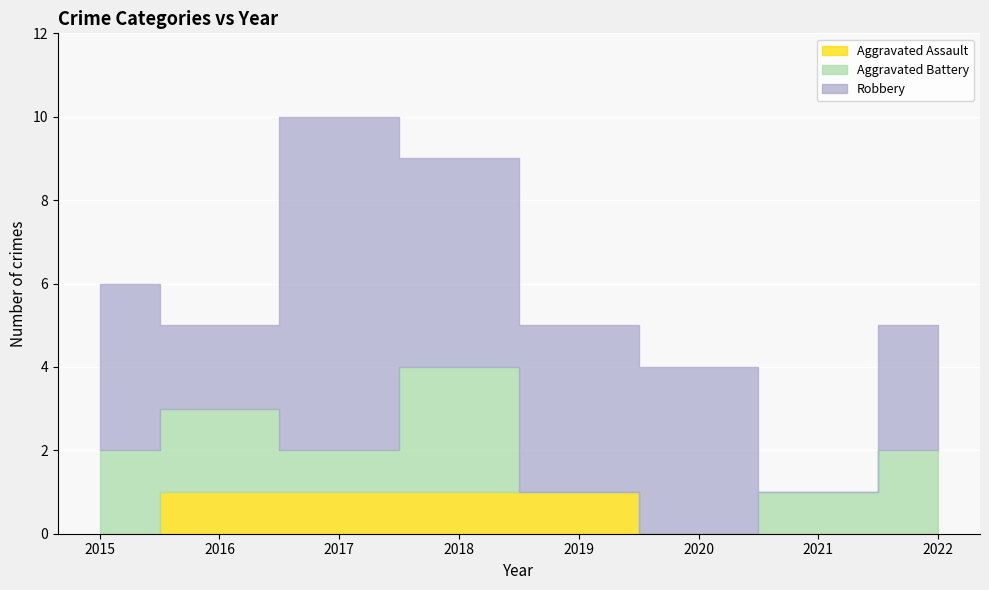

True or false: Aggravated Assault has more than 1 points higher than both neighbors.

False